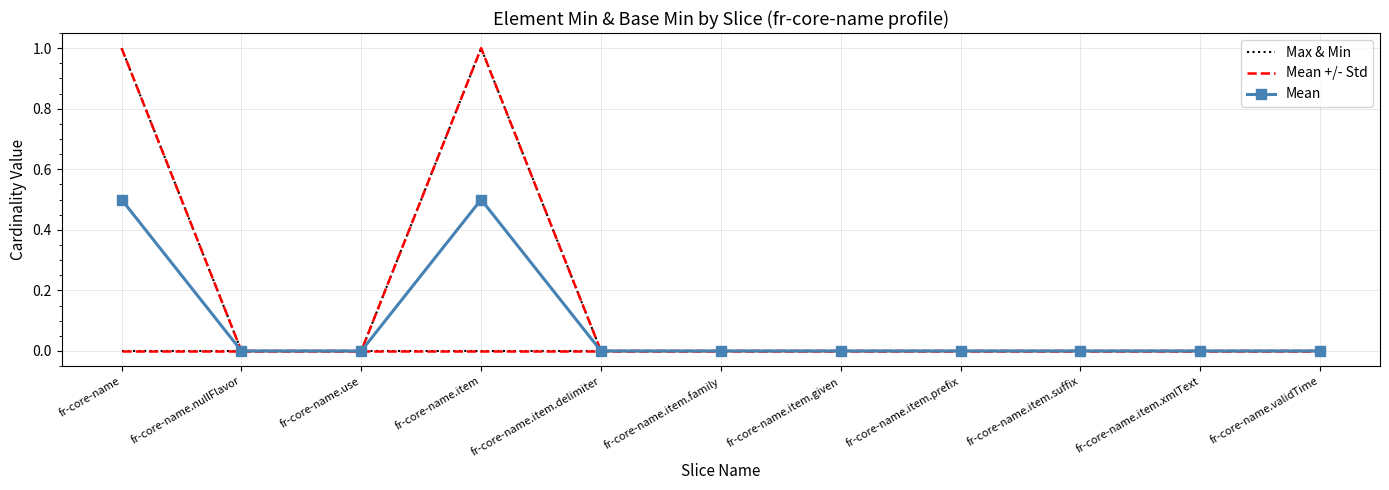

What is the average value of the Max & Min series?

0.2